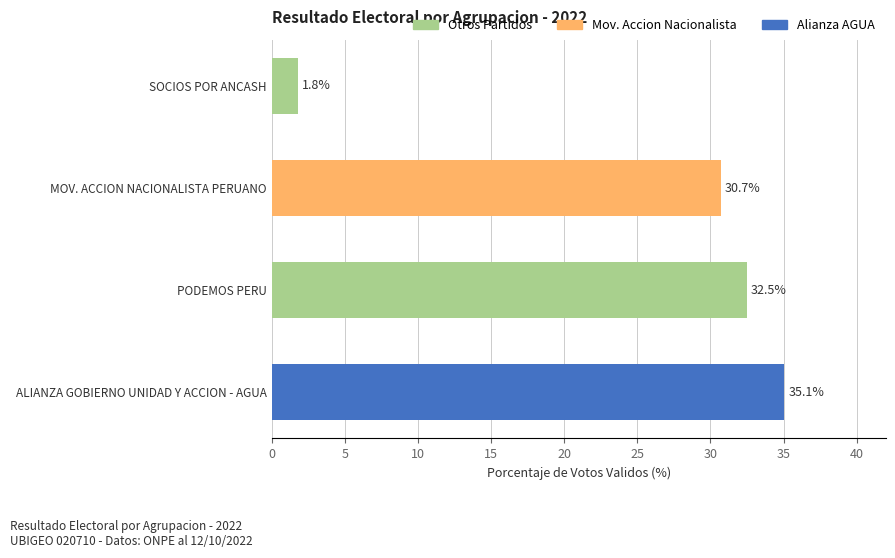

Reading top to bottom, what are all the values shown in this chart?

1.8	30.7	32.5	35.1